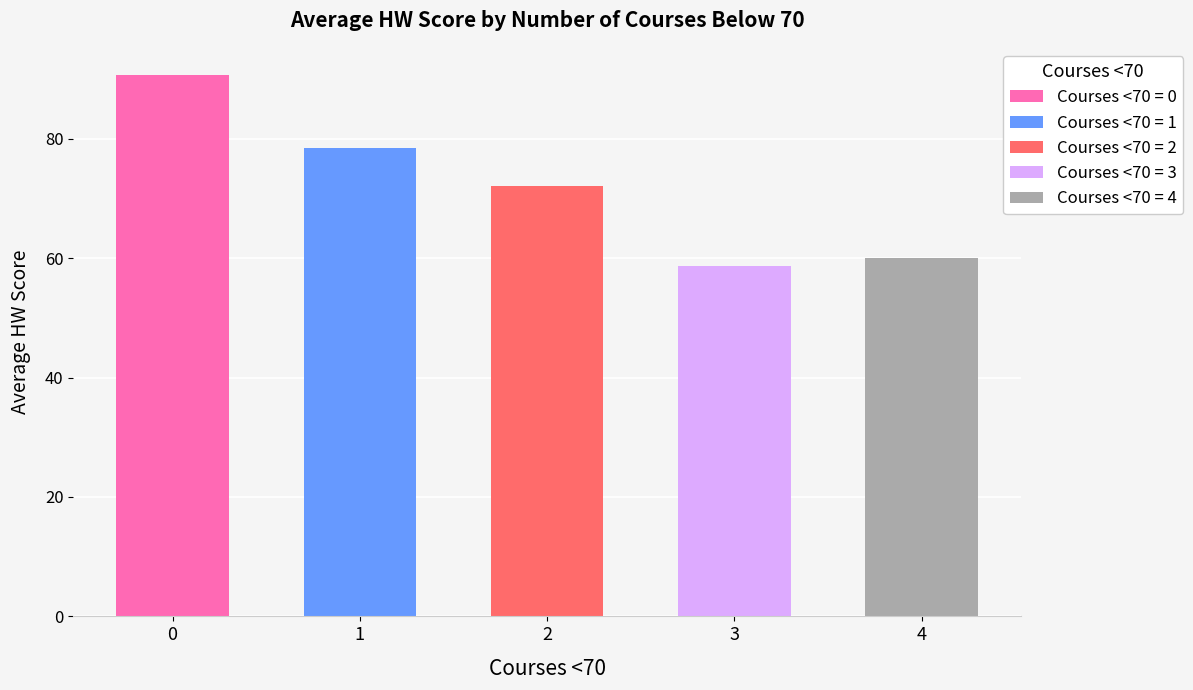

Does the chart contain stacked bars?

No